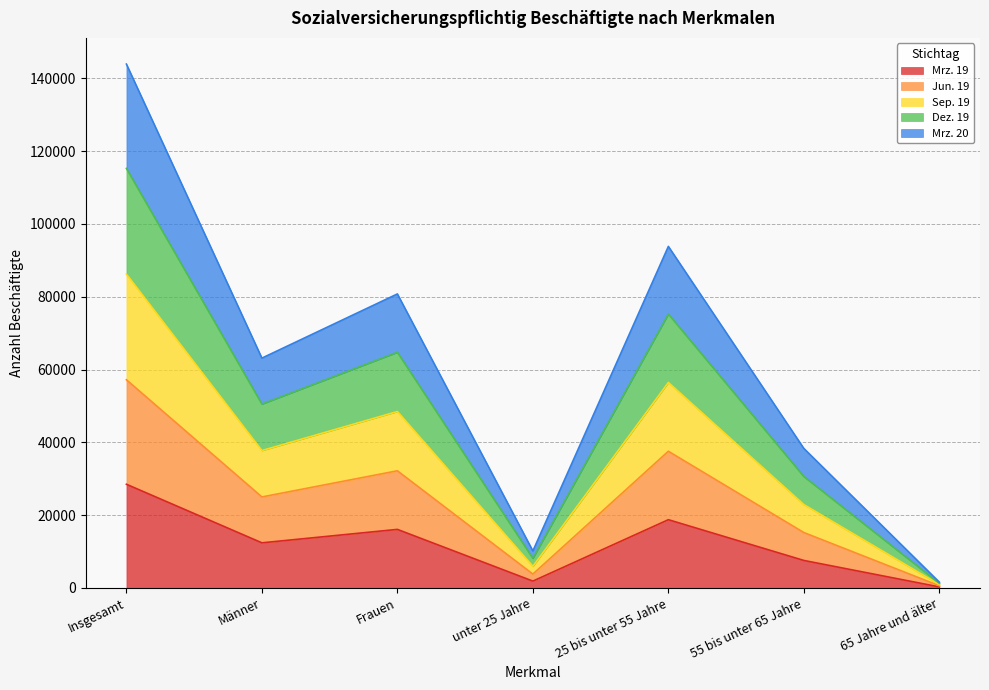

Read the Mrz. 19 value at Insgesamt.

28490